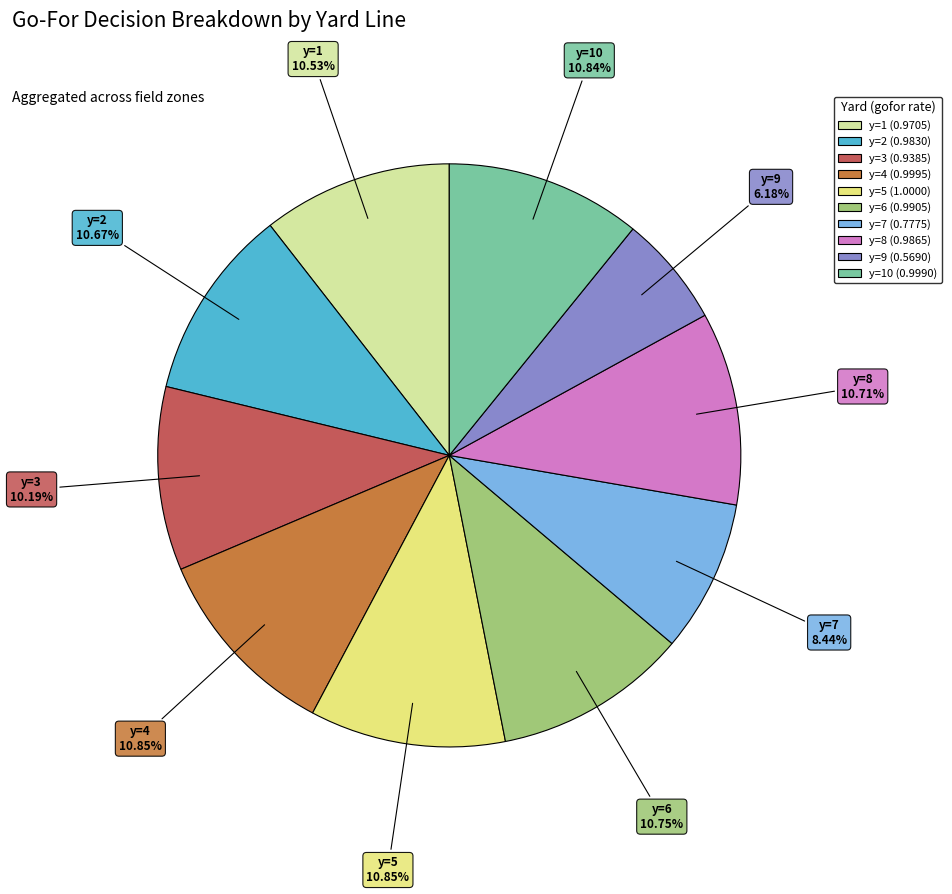

True or false: y=6 accounts for 11% of the total.

True